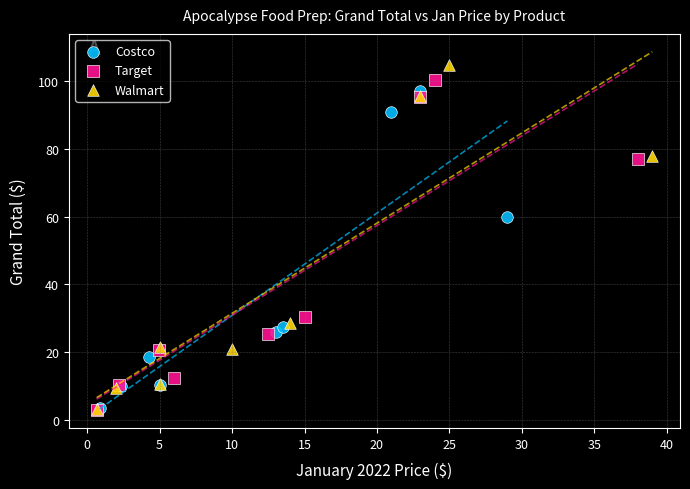

What are all the series names shown in the legend?

Costco, Target, Walmart